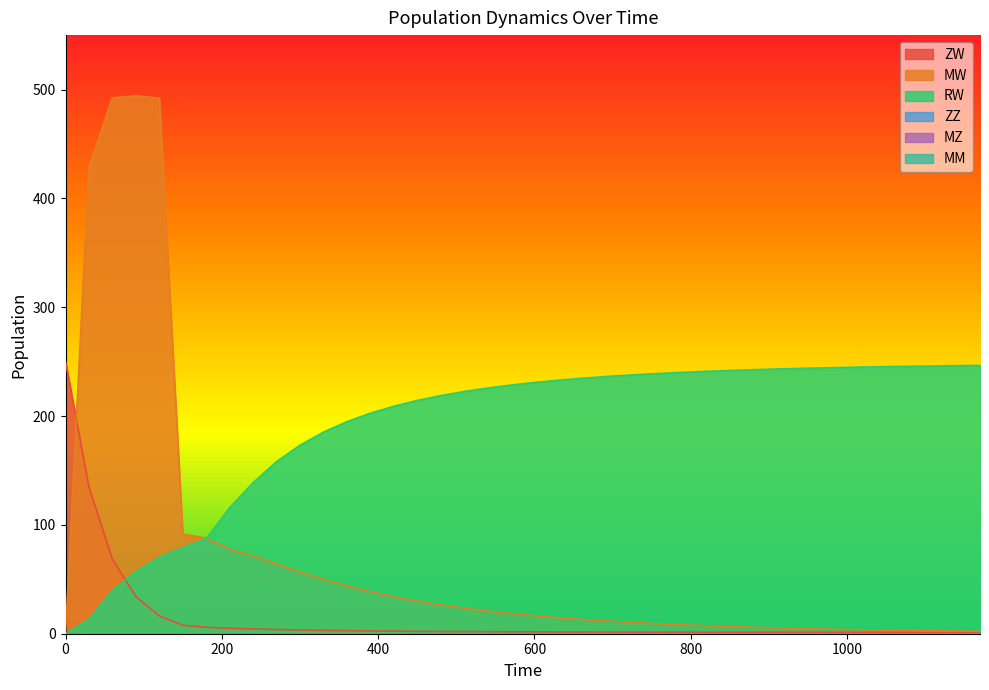

At how many categories does at least one series exceed 412?

4